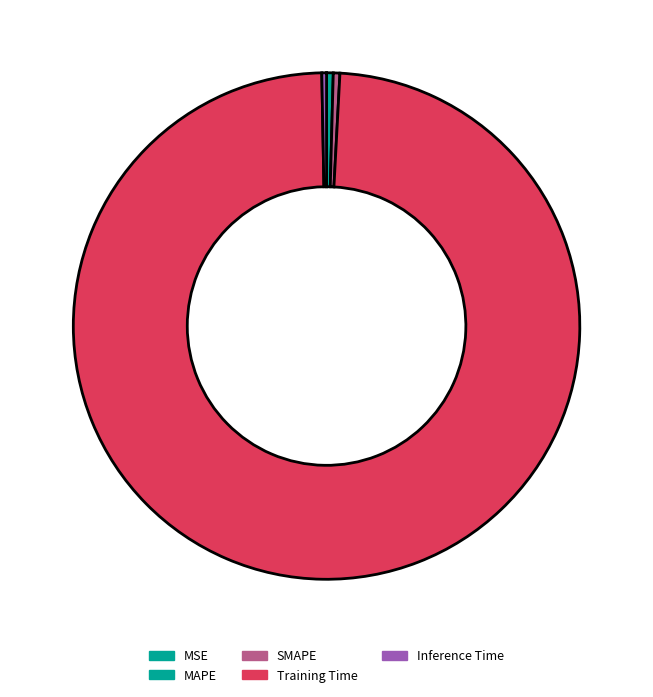

Is it true that Training Time is 99% of the pie?

True